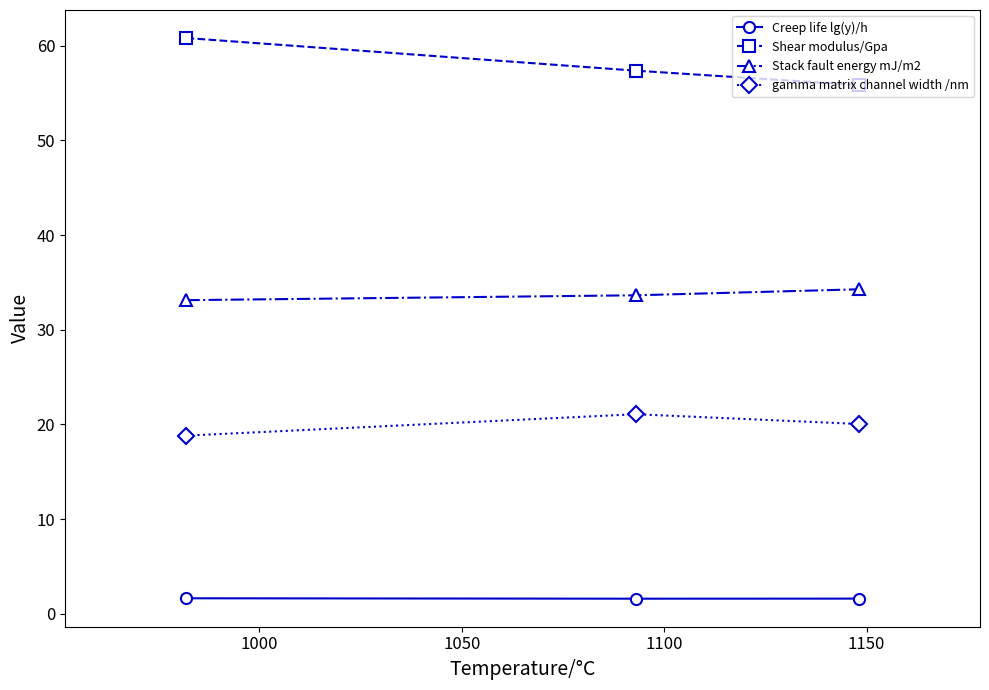

How many distinct data groups are displayed?

4